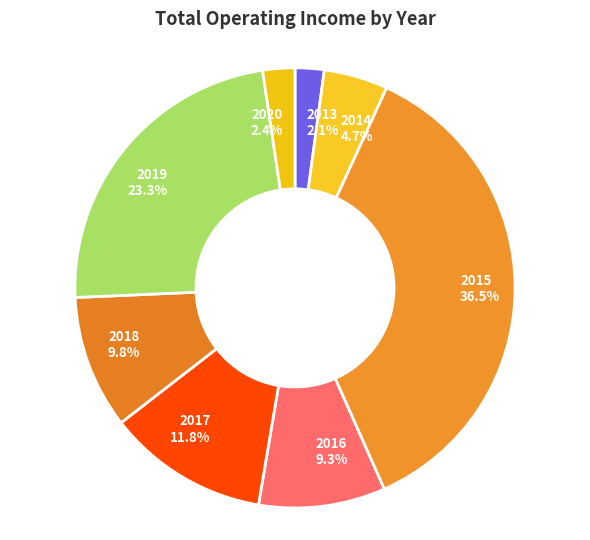

Between 2016 and 2019, which is larger?

2019